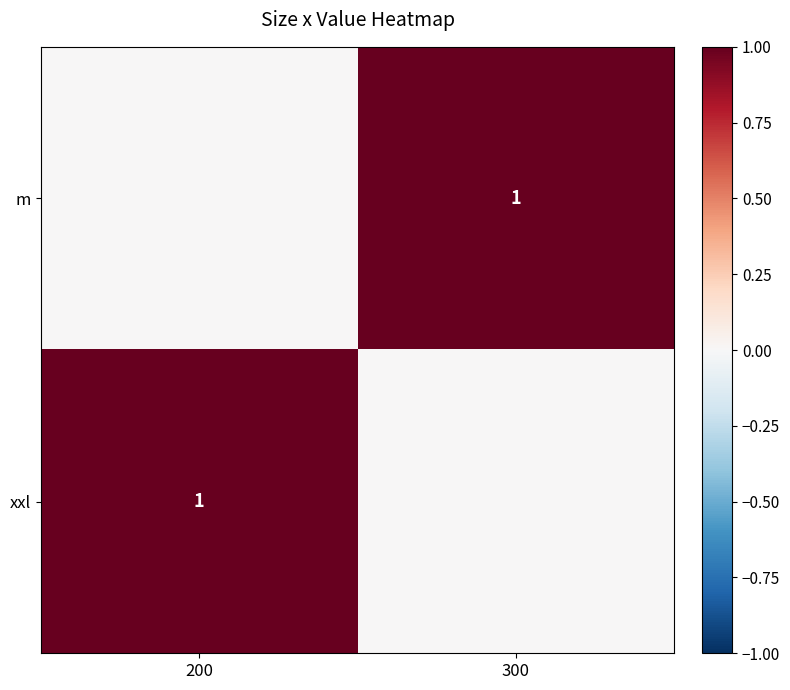

The value of m at 300 is 0. True or false?

False